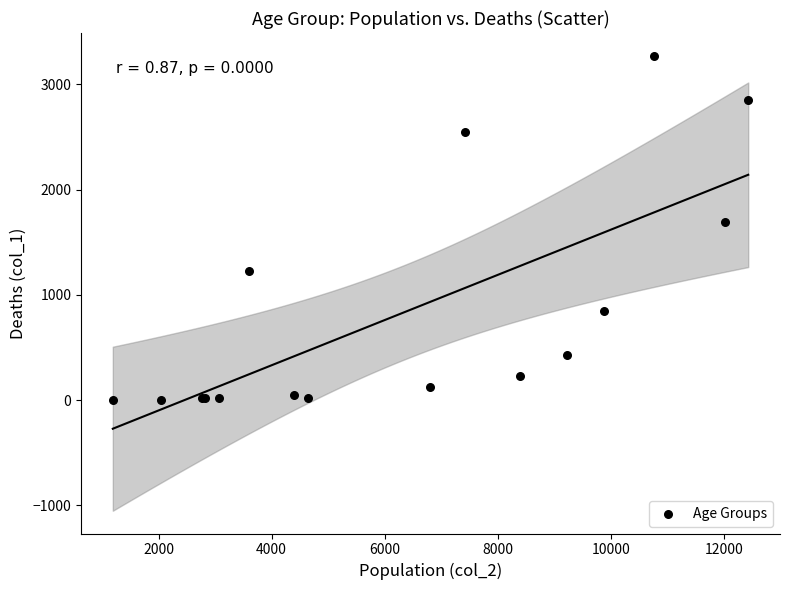

What Y value in the scatter plot is closest to 1638?

1690